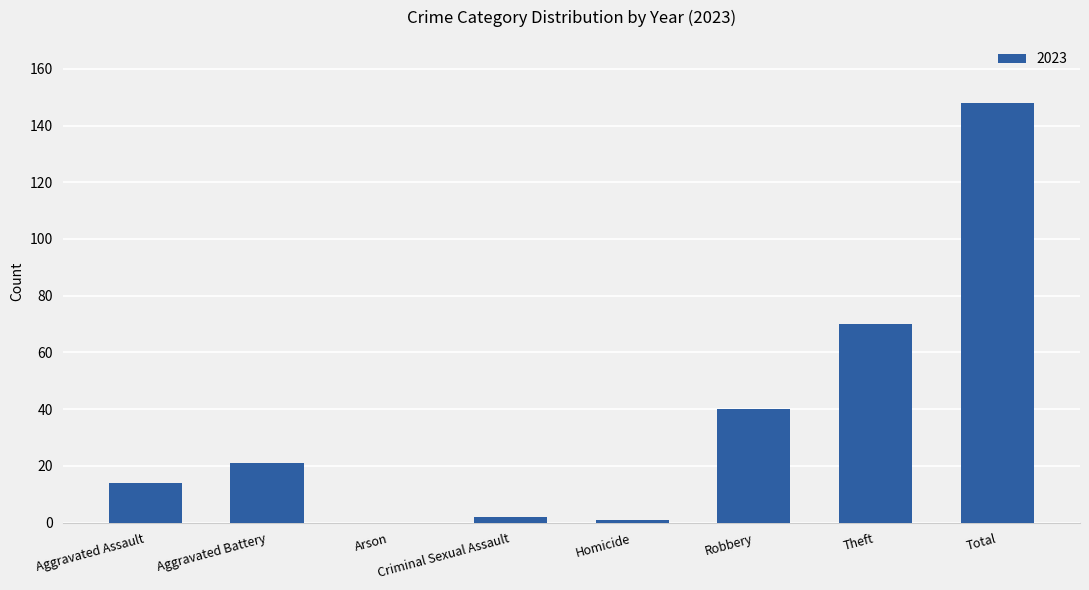

Which label corresponds to the largest value in the chart?

Total